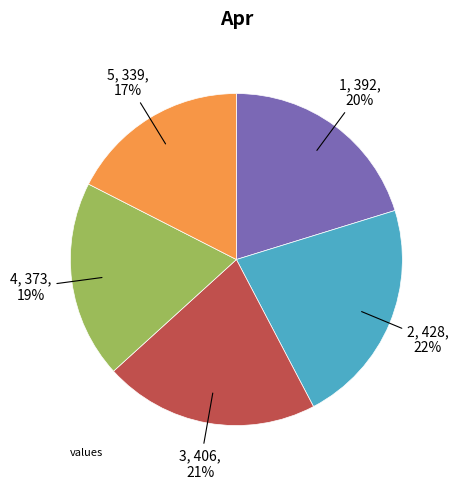

Is there any slice that represents more than half of the pie?

No